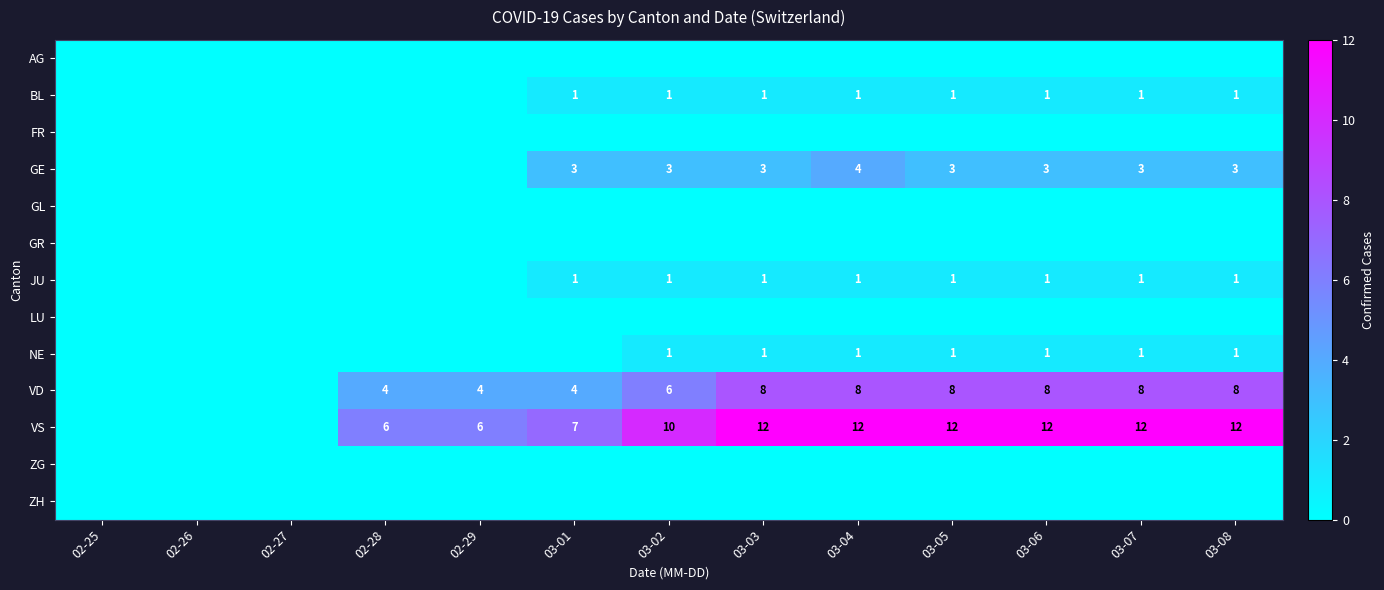

Count the number of data series in this chart.

13